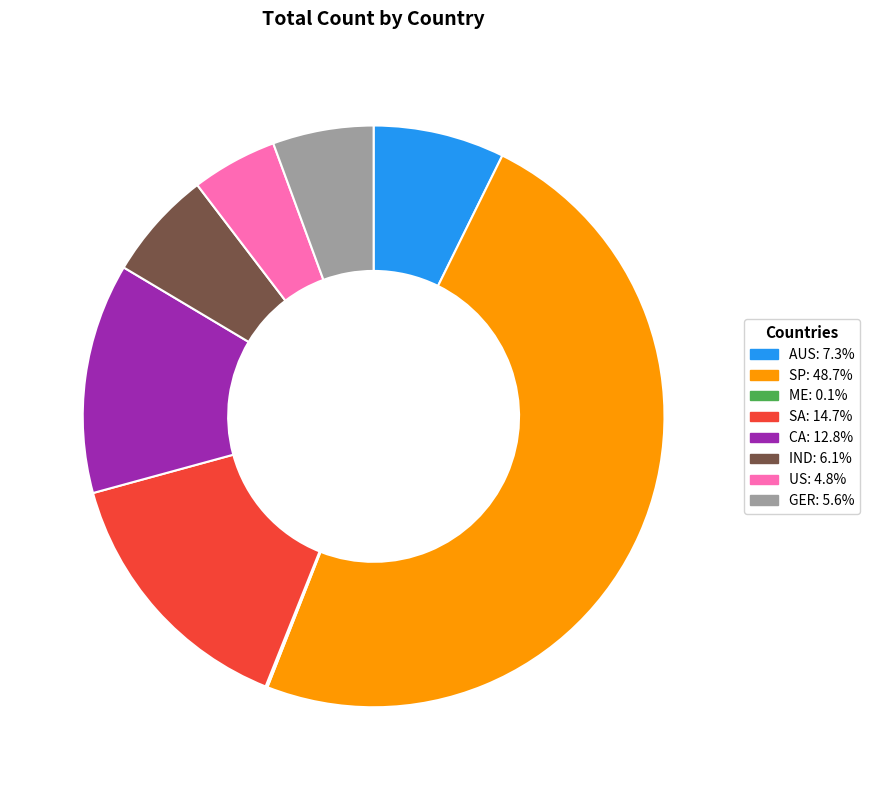

Combined, do CA: 12.8% and SP: 48.7% account for over 50%?

Yes